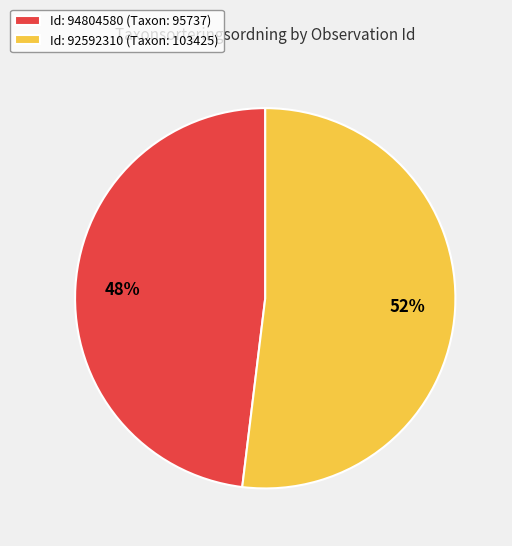

Which category accounts for the majority?

Id: 92592310 (Taxon: 103425)